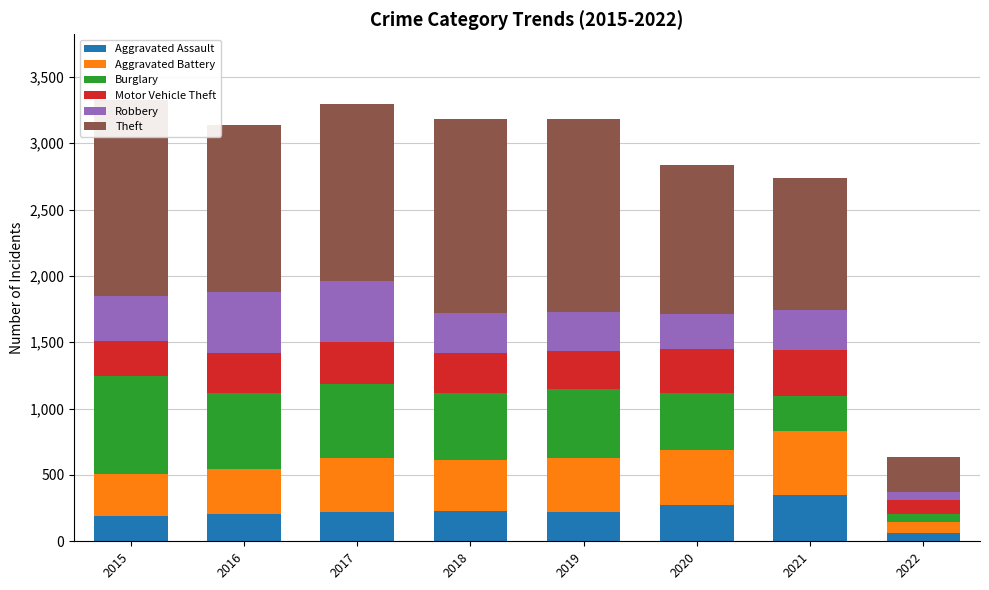

At which category is the sum across all series the highest?

2015